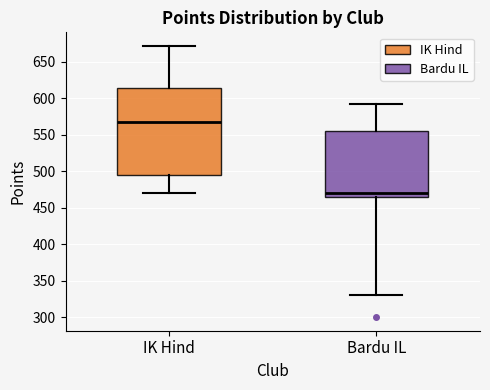

Where is the upper edge of the box for Bardu IL on the y-axis? The values are not printed on the chart, so give them approximately, as read against the axis.

555